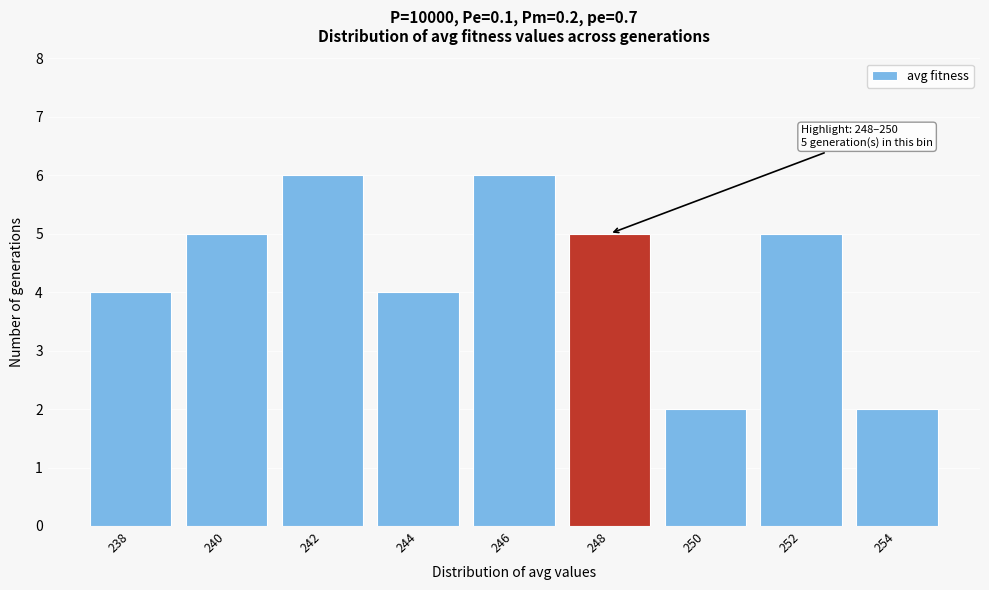

Reading right to left, what are all the values shown in this chart?

2	5	2	5	6	4	6	5	4